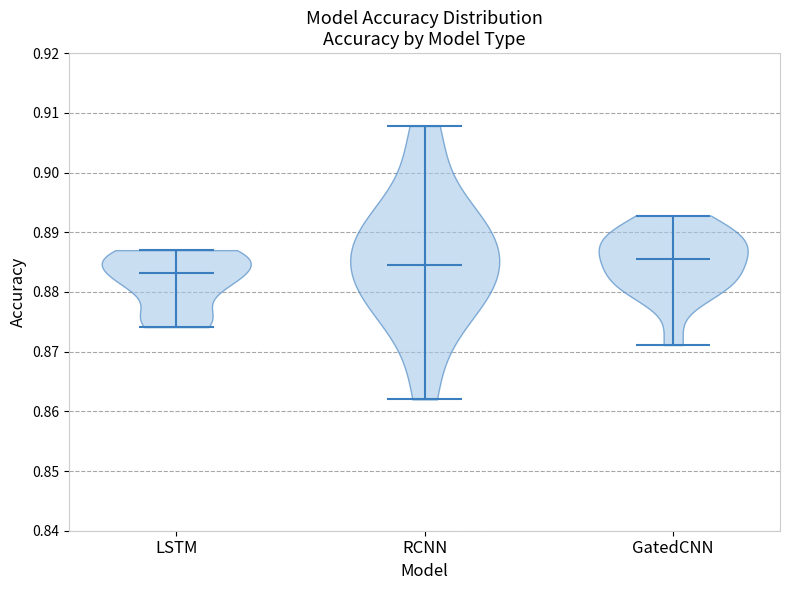

Reading left to right, read every violin against the y-axis: where its median line is, and the lowest and highest points it reaches. The values are not printed on the chart, so give them approximately, as read against the axis.

LSTM: median line 0.883, lowest point 0.874, highest point 0.887
RCNN: median line 0.885, lowest point 0.862, highest point 0.908
GatedCNN: median line 0.886, lowest point 0.871, highest point 0.893